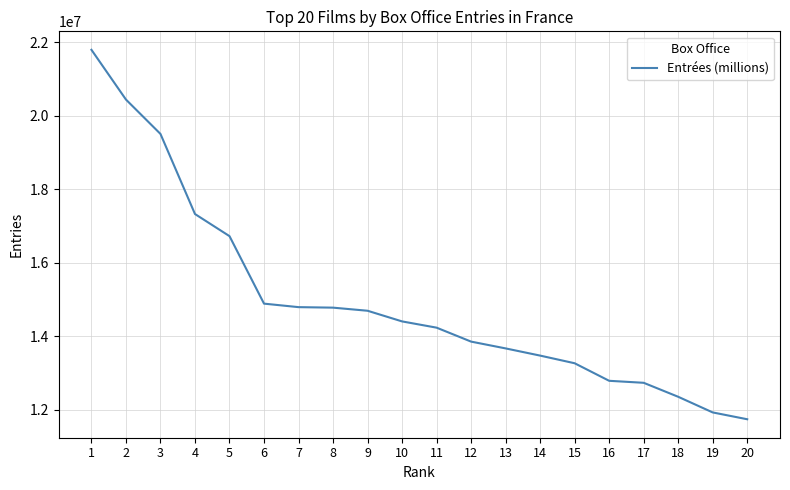

What is the average value?

14972970